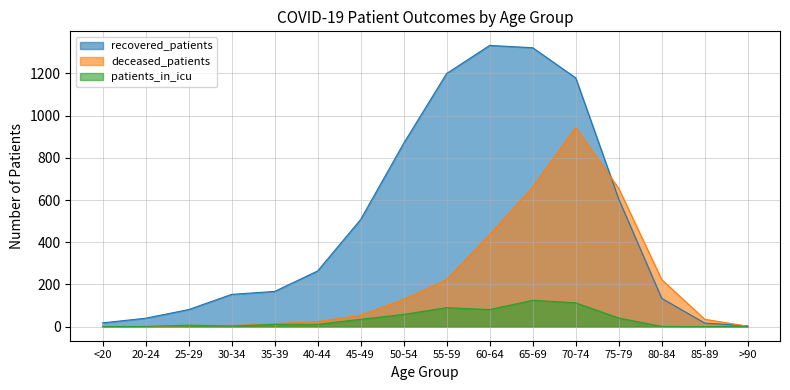

At which label does deceased_patients reach its peak?

70-74